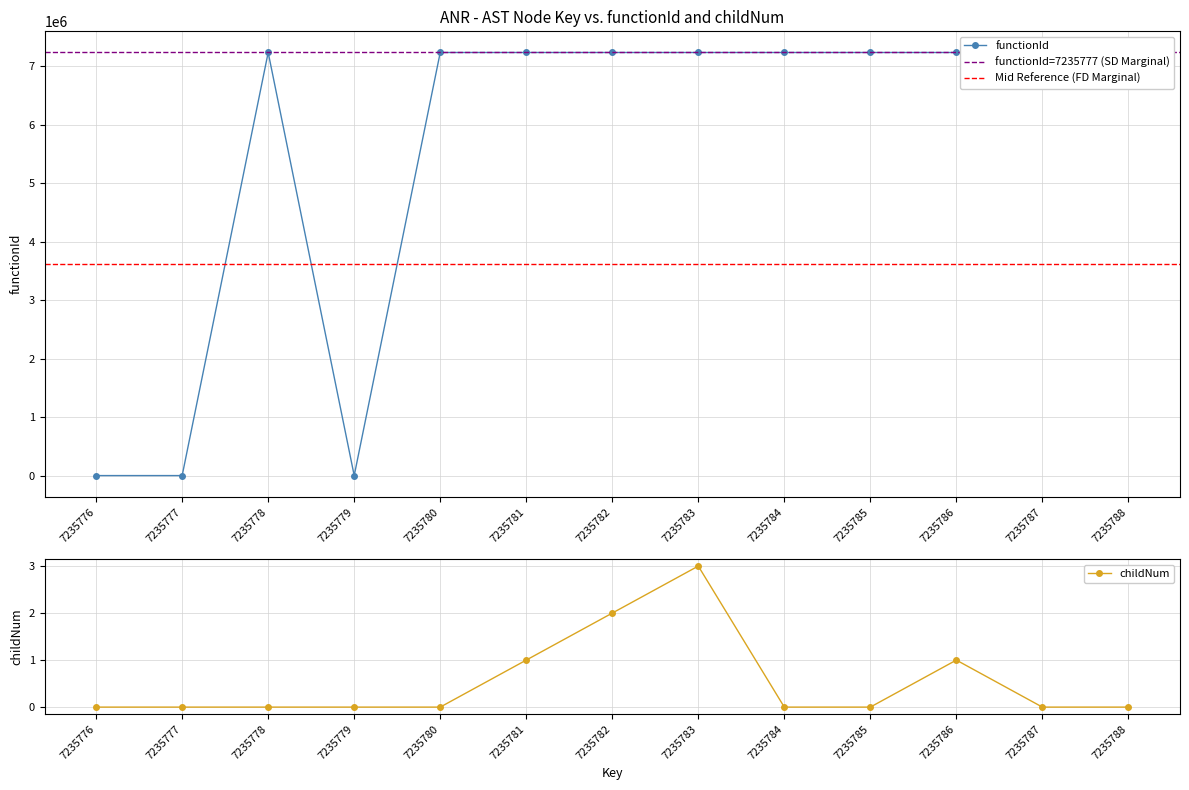

True or false: childNum and functionId intersect in this chart.

False